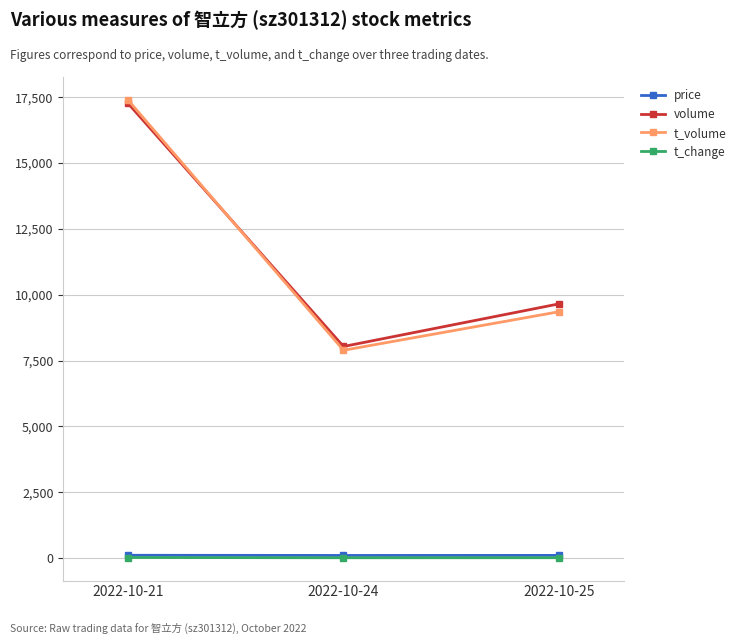

What is the difference between the second highest and minimum values in the t_volume series?

1465.0